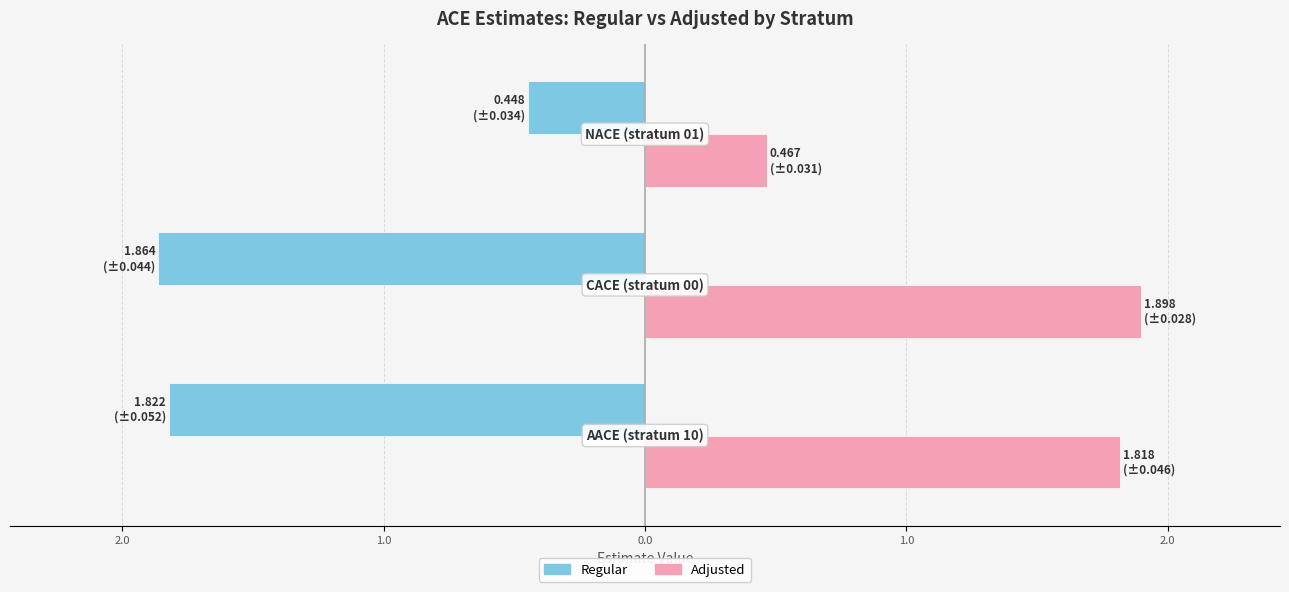

Count the number of categories in the chart.

3